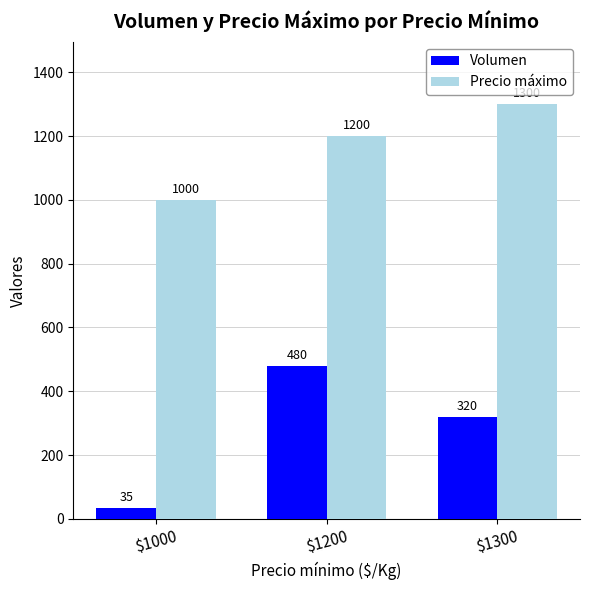

What is the sum of all Volumen values?

835